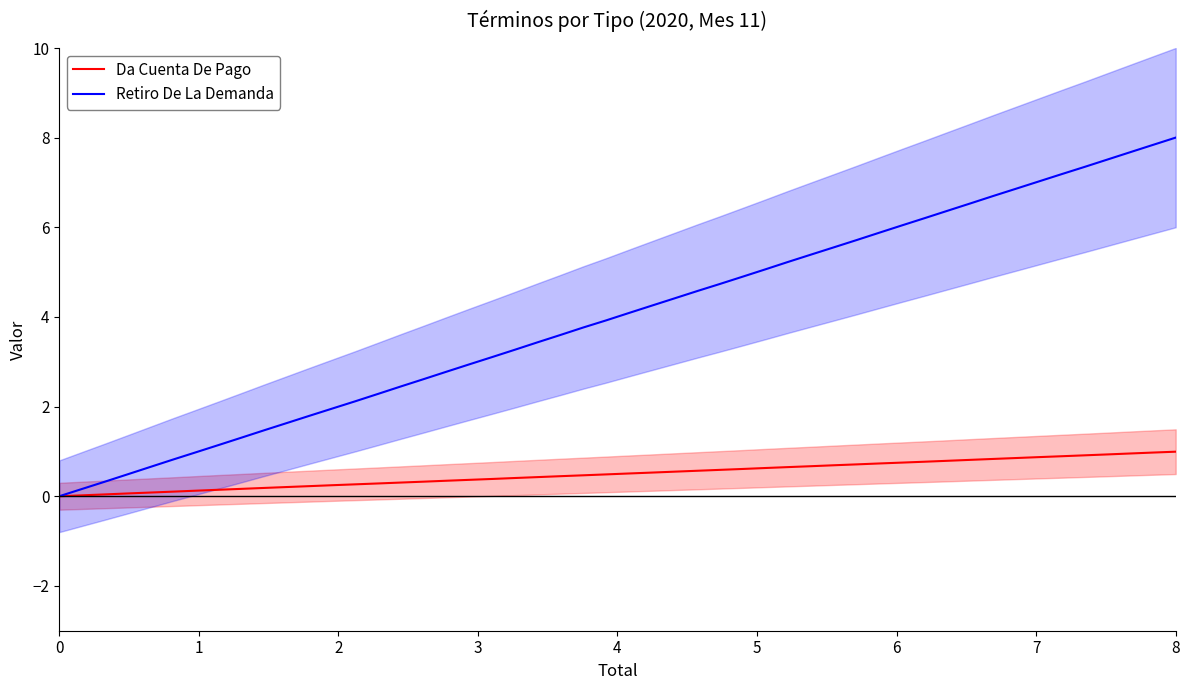

Does the chart display data point markers on the line(s)?

No